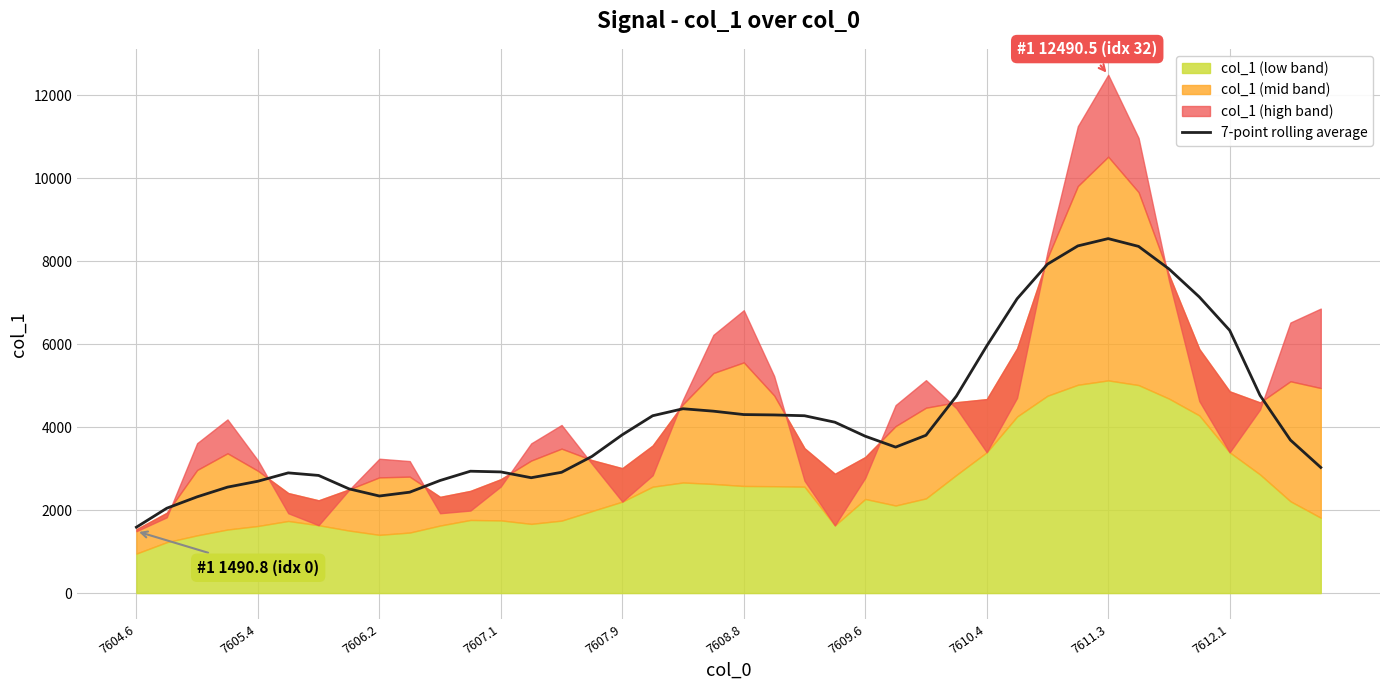

What is the label of the 13th point from the right?

27